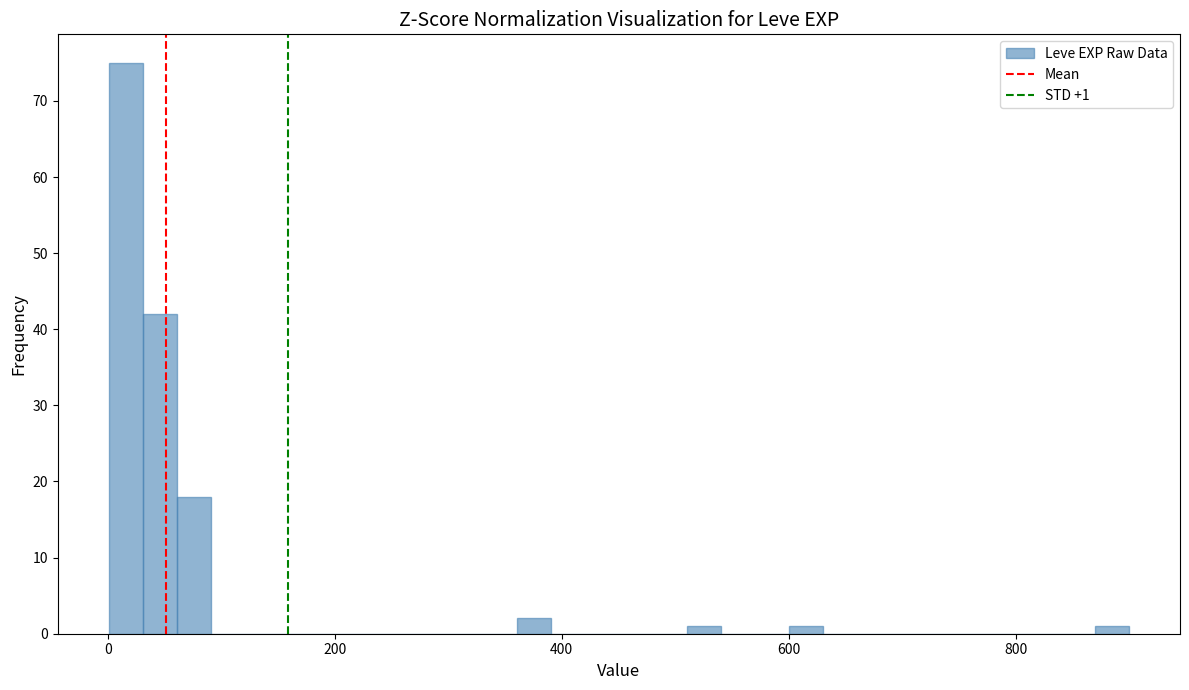

Around what value on the x-axis is the tallest bar? Give the approximate position of its centre, as read against the axis.

20